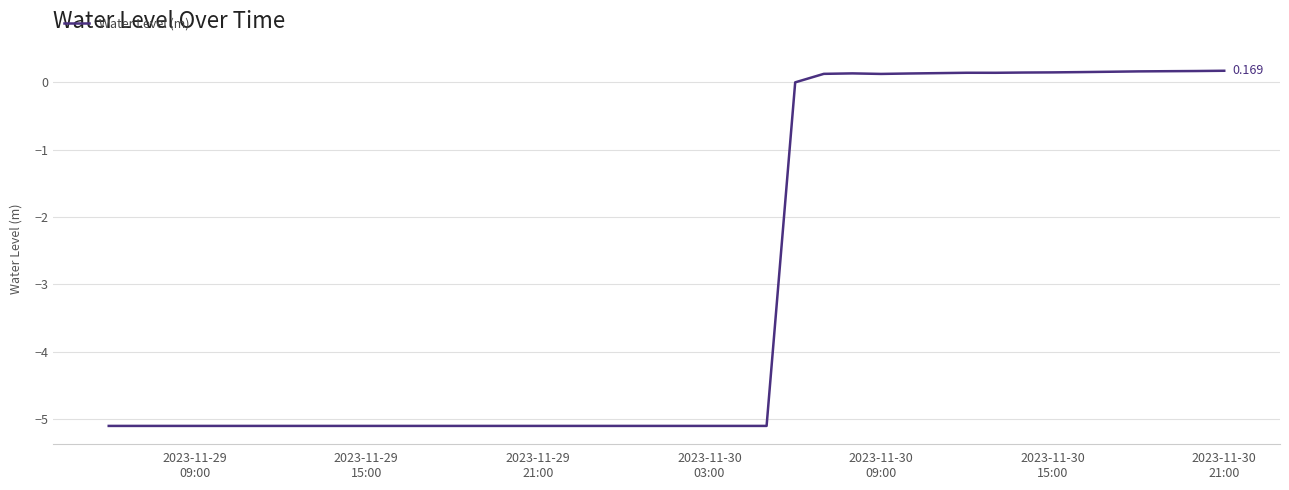

Is this an area chart (filled region under the line)?

No